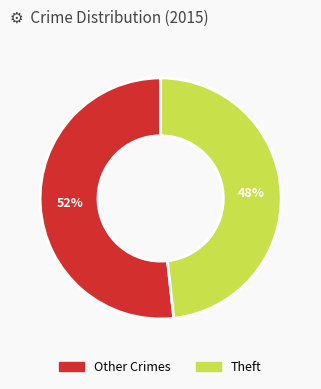

Is there a majority slice in this chart?

Yes